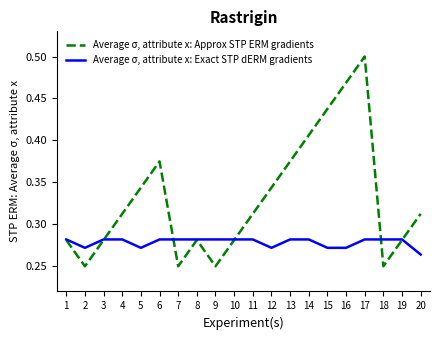

Which series changed the most between 16 and 18?

Average σ, attribute x: Approx STP ERM gradients